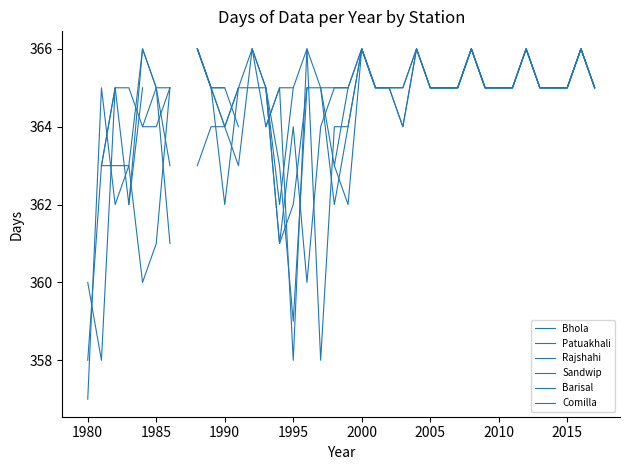

How many values in Bhola are above zero?

34